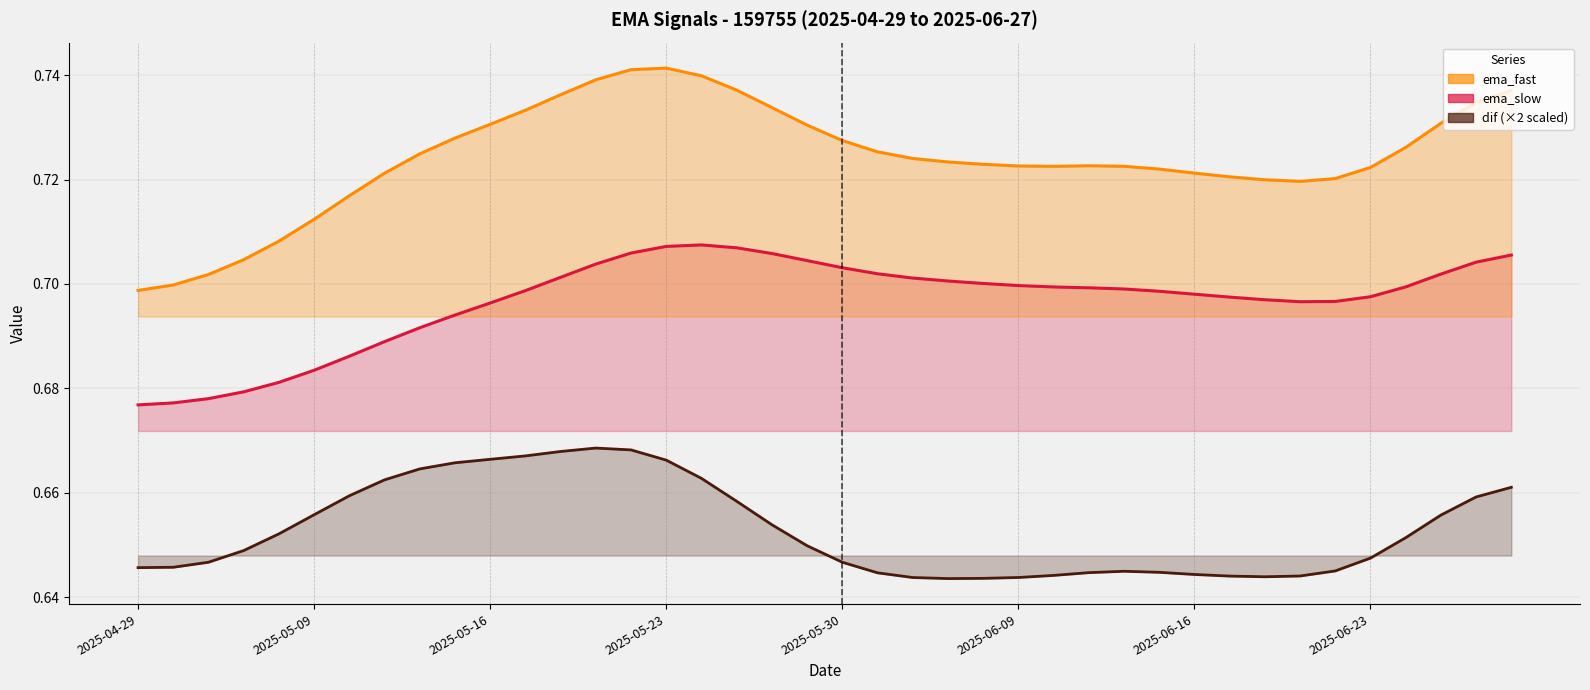

What is the difference between the highest and lowest values at 26?

0.1